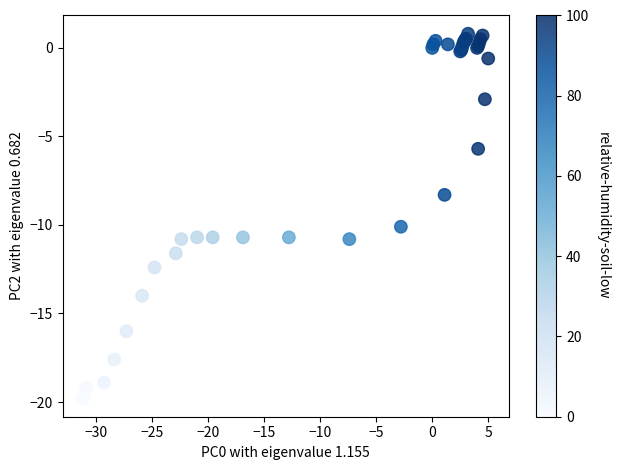

What Y value in the scatter plot is closest to -9?

-8.3